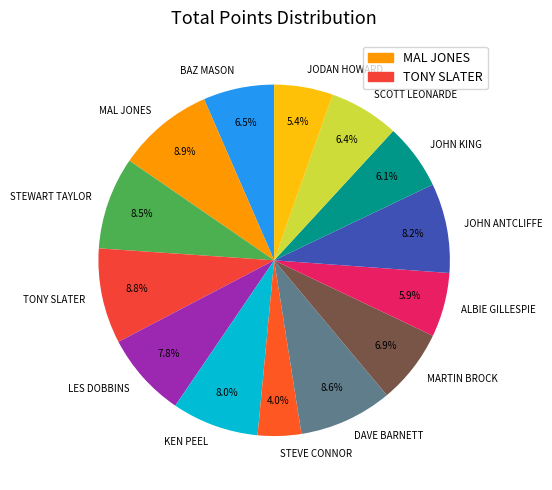

Approximately how many times larger is the value at TONY SLATER compared to JODAN HOWARD?

1.6